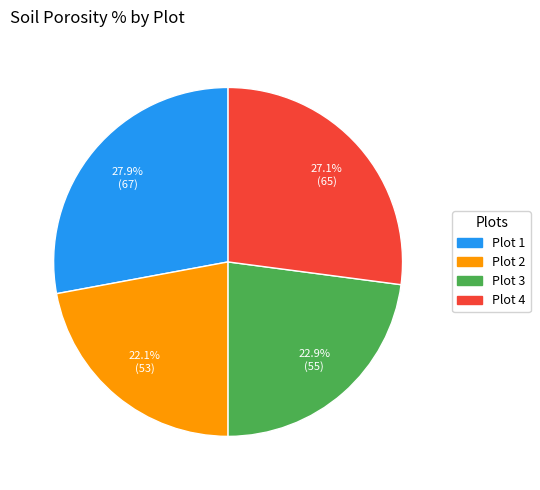

Is Plot 4 the majority of the pie?

No